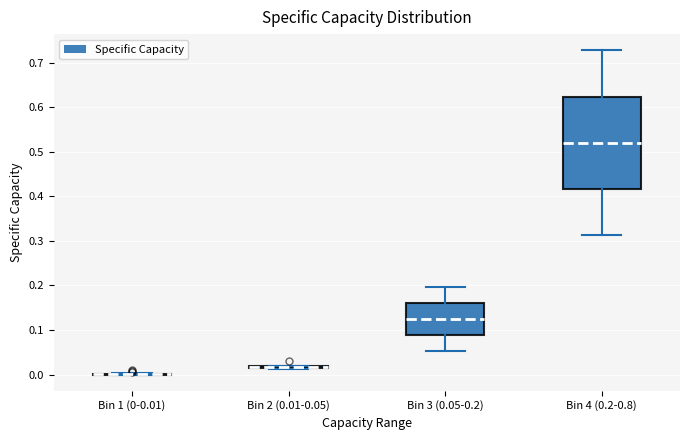

Where does the upper whisker of the box for Bin 4 (0.2-0.8) end on the y-axis? The values are not printed on the chart, so give them approximately, as read against the axis.

0.73